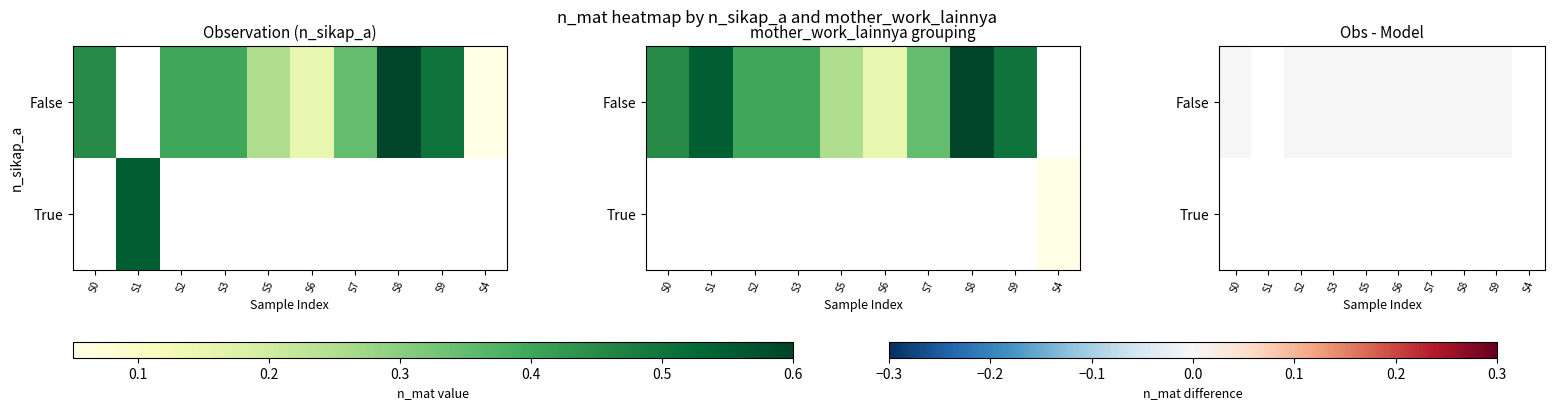

Between 3 and 9, which is larger?

9